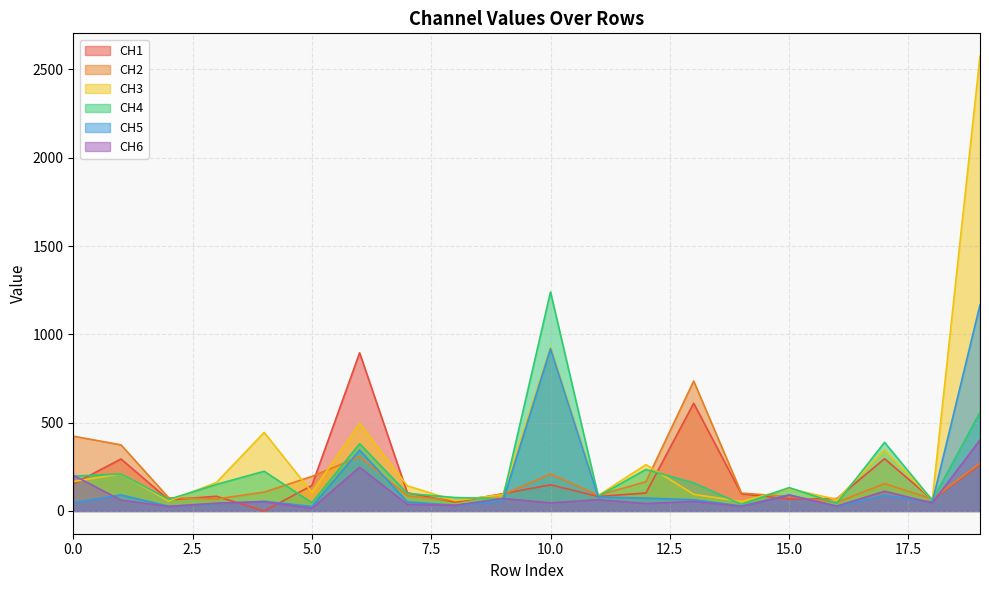

At which category does CH3 reach its first local valley?

2